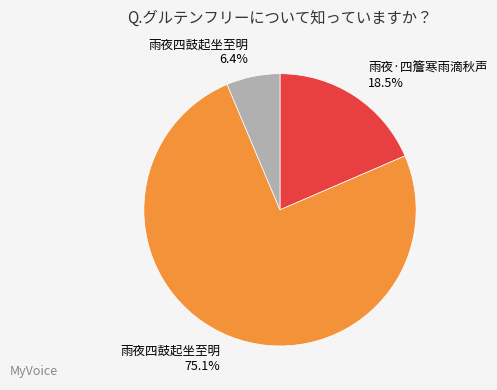

Is there any slice that represents more than half of the pie?

Yes